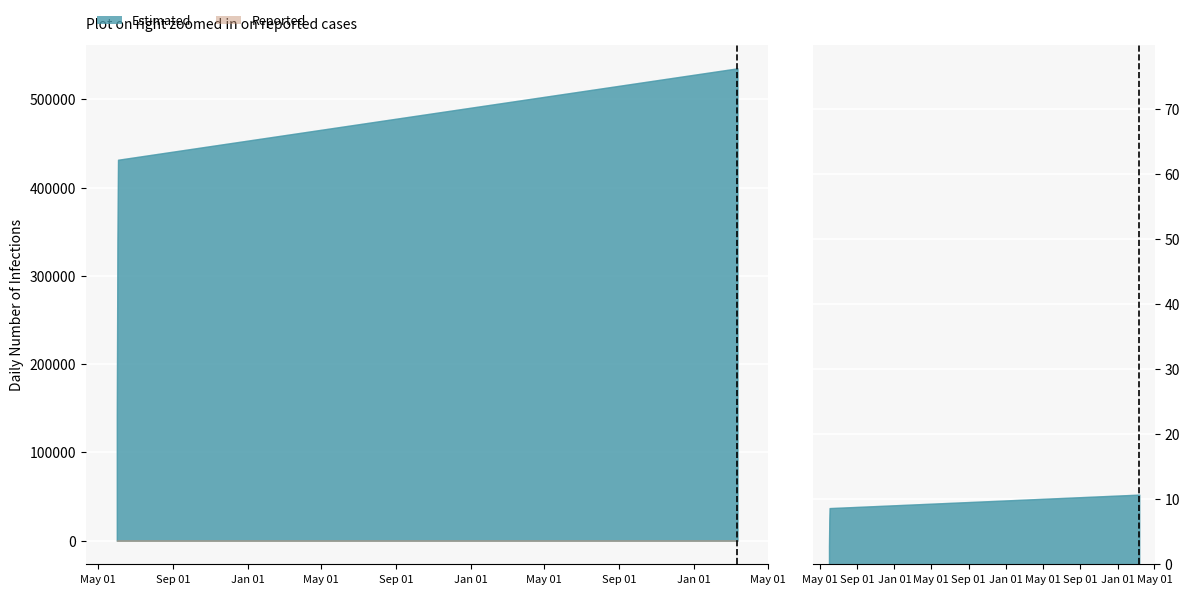

At which category does the chart reach its minimum across all series?

May 01